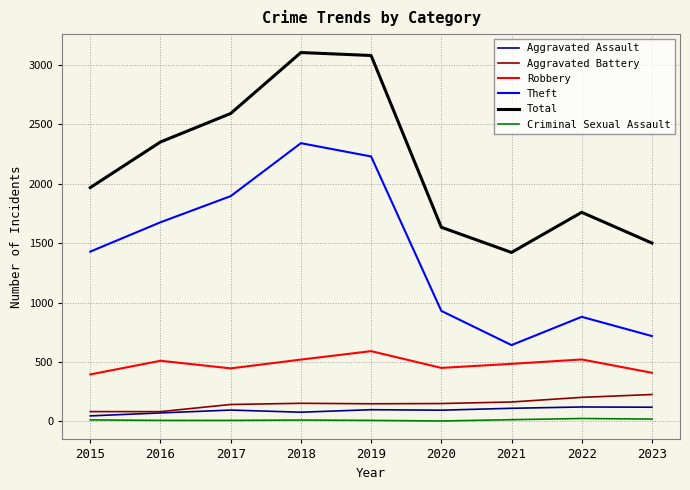

What is the maximum value shown in the chart?

3105